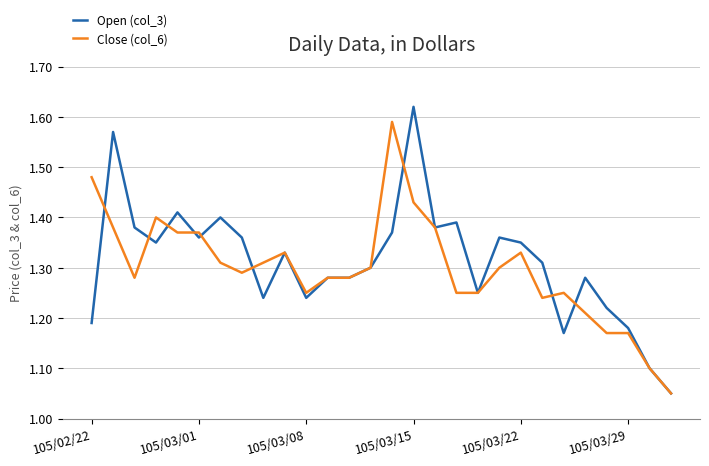

Which series has the largest range (max minus min)?

Open (col_3)